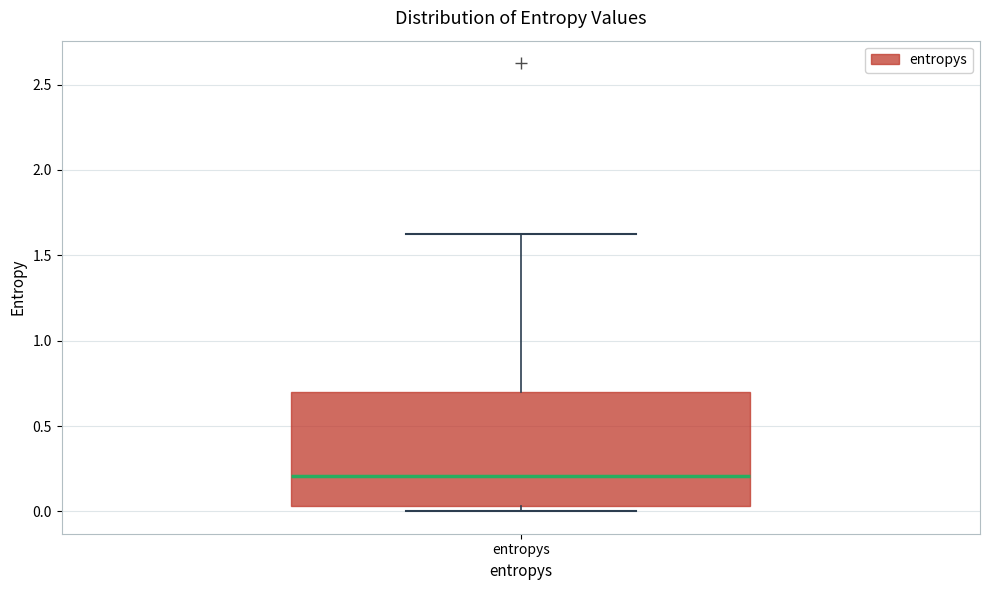

Where is the upper edge of the box for entropys on the y-axis? The values are not printed on the chart, so give them approximately, as read against the axis.

0.70